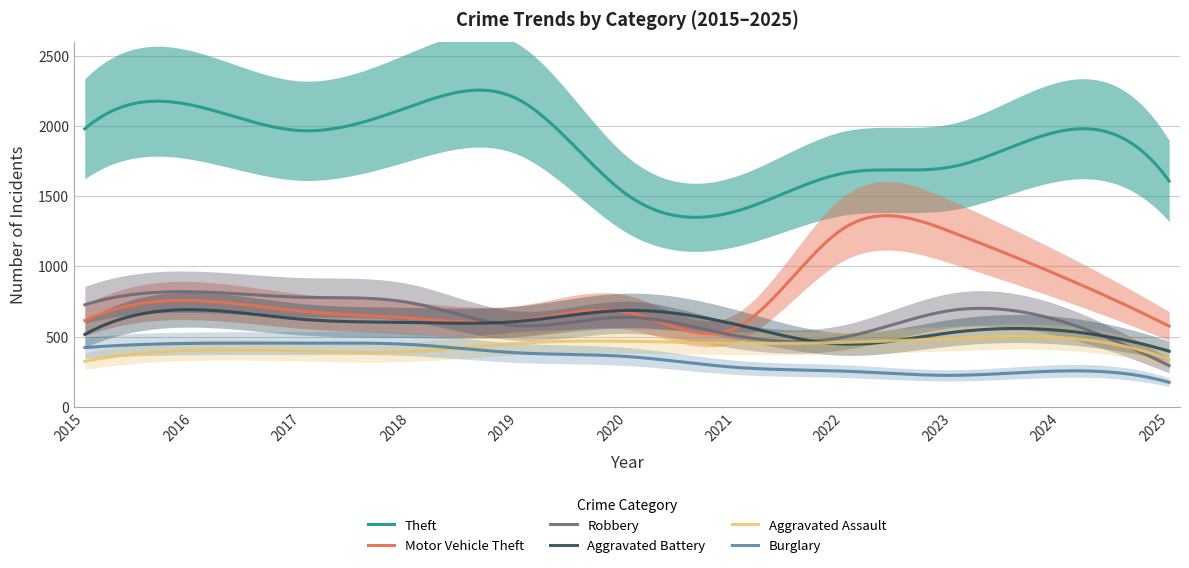

What is the difference between the maximum and minimum values in the Aggravated Battery series?

296.2